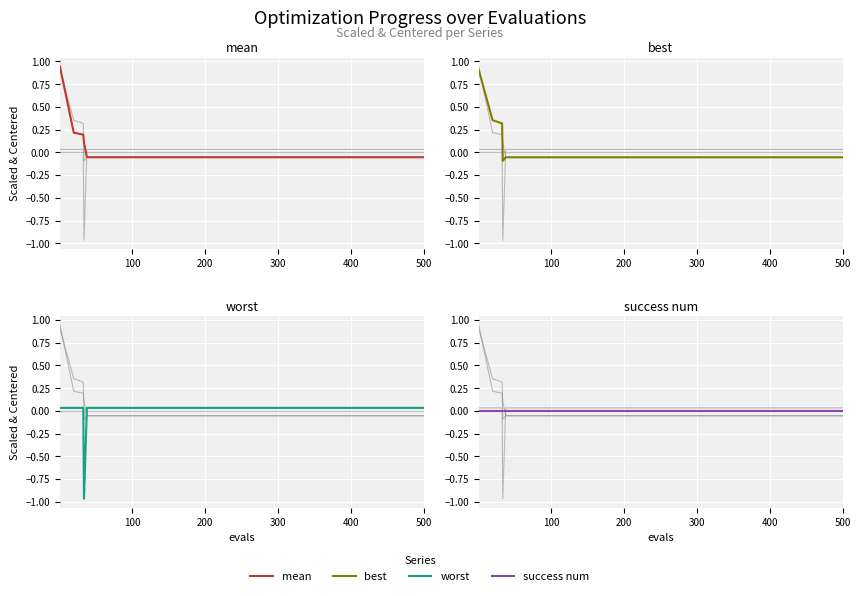

What is the greatest value displayed?

0.9